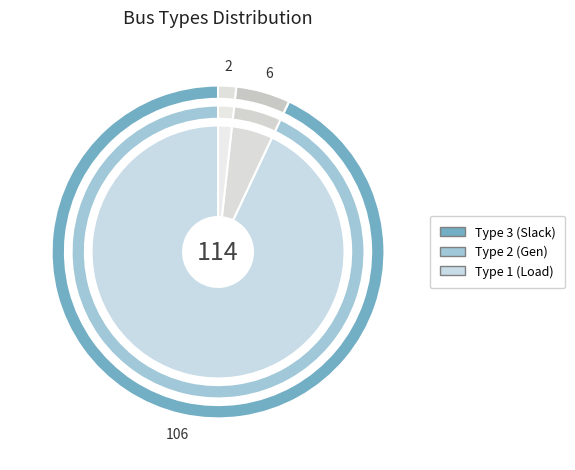

To the nearest percent, what is the average slice percentage?

33%